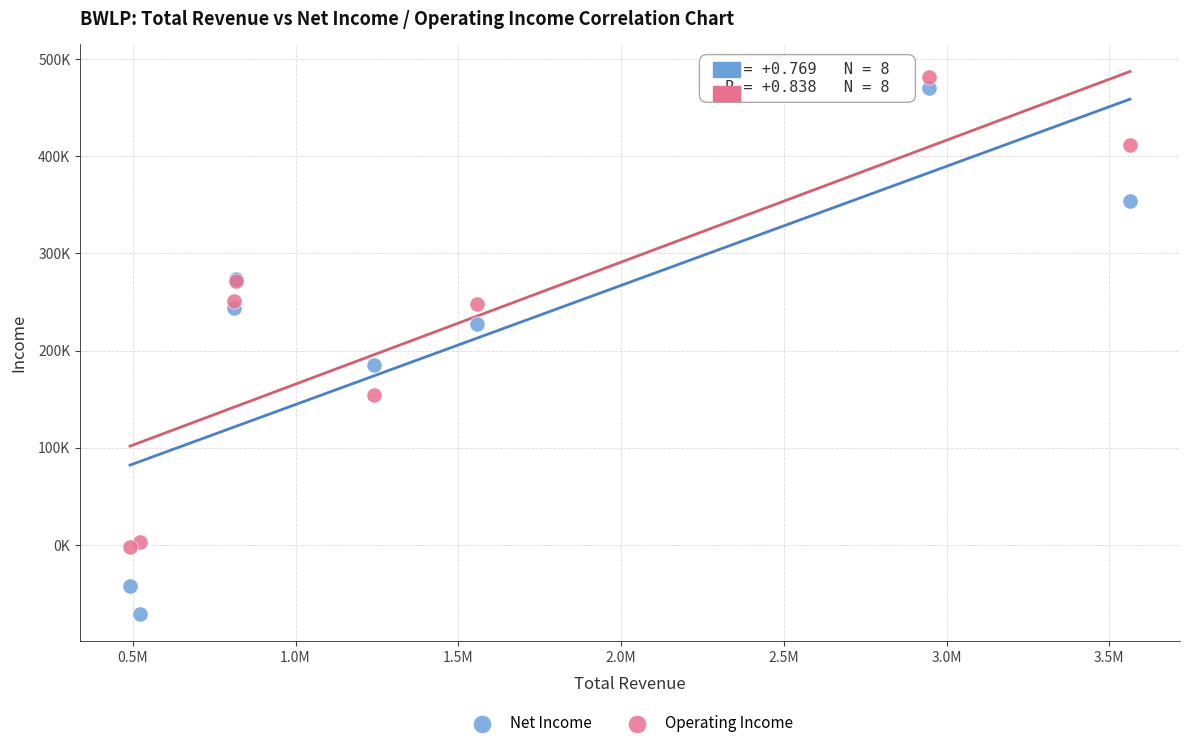

What are all the series names shown in the legend?

Net Income, Operating Income